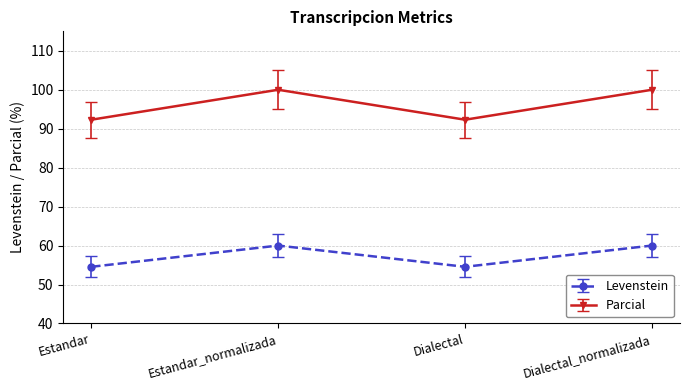

What is the spread (max minus min) of values at Dialectal_normalizada?

40.0